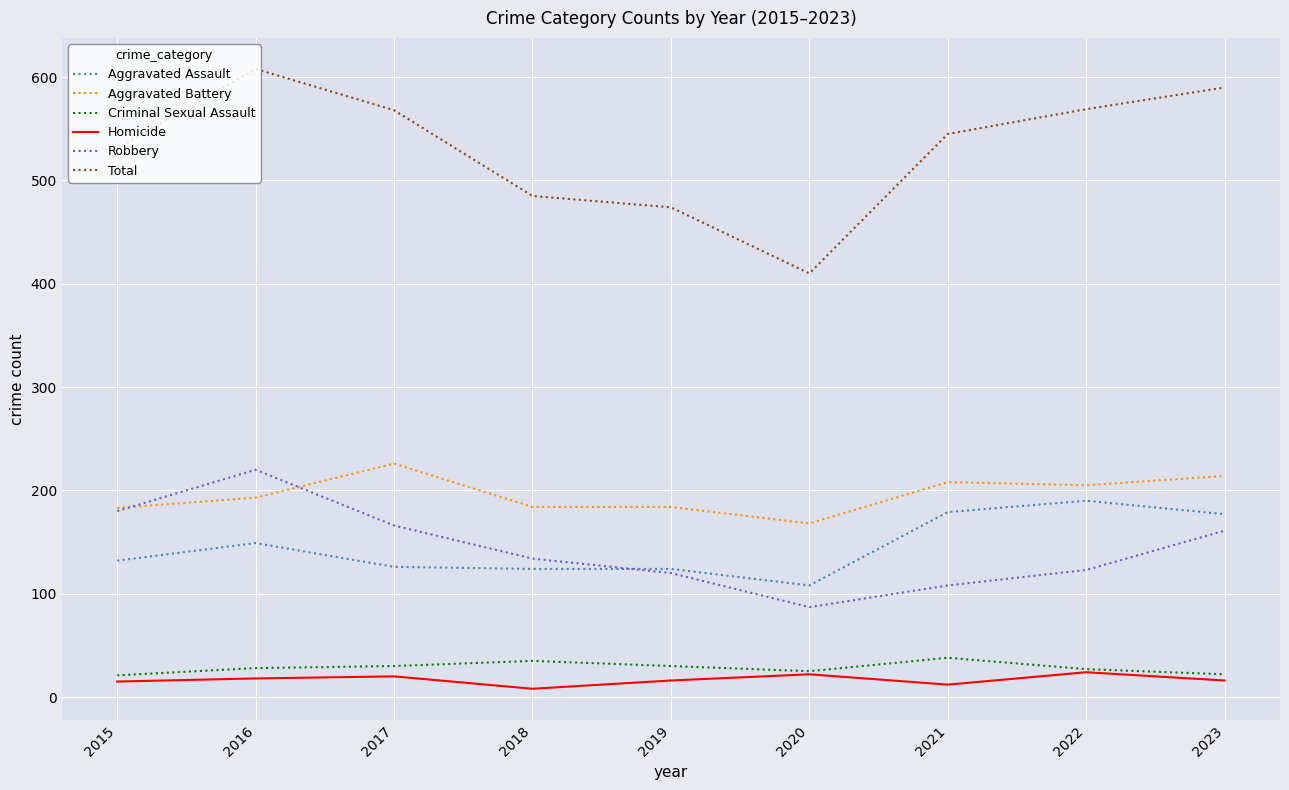

What is the difference between the maximum and minimum values in the Total series?

198